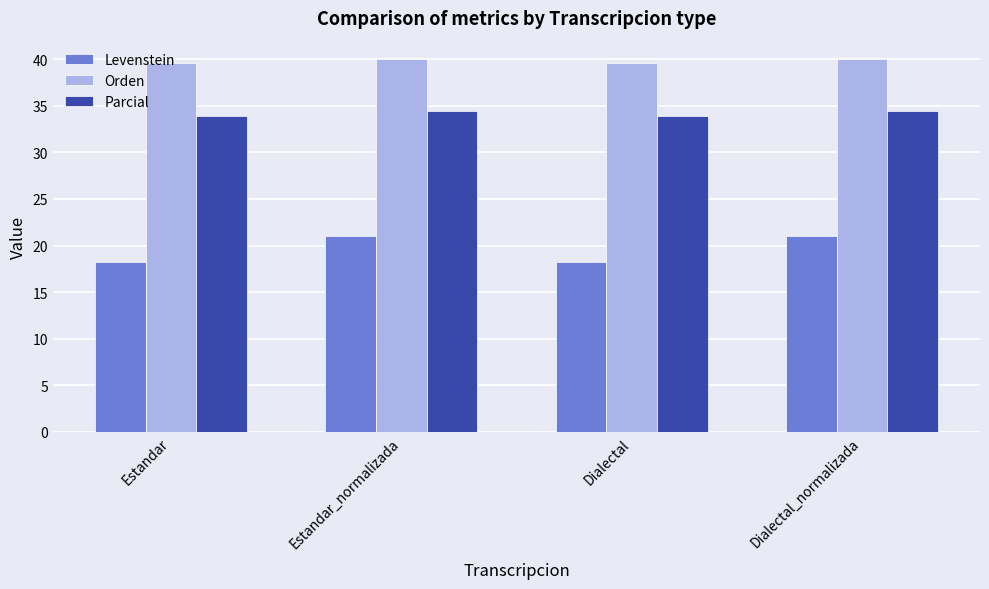

What is the spread (max minus min) of values at Dialectal?

21.4